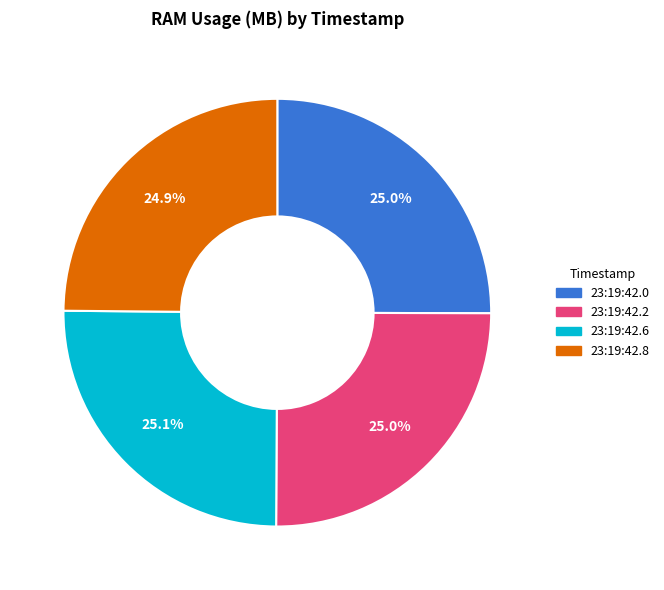

Count the number of slices in the pie.

4